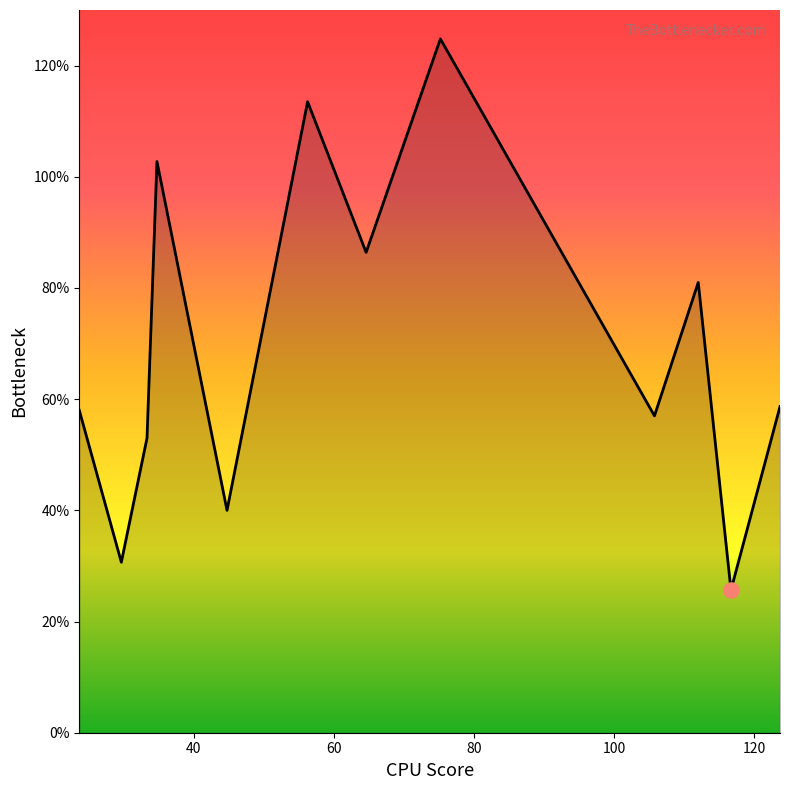

What is the maximum value shown in the chart?

124.8